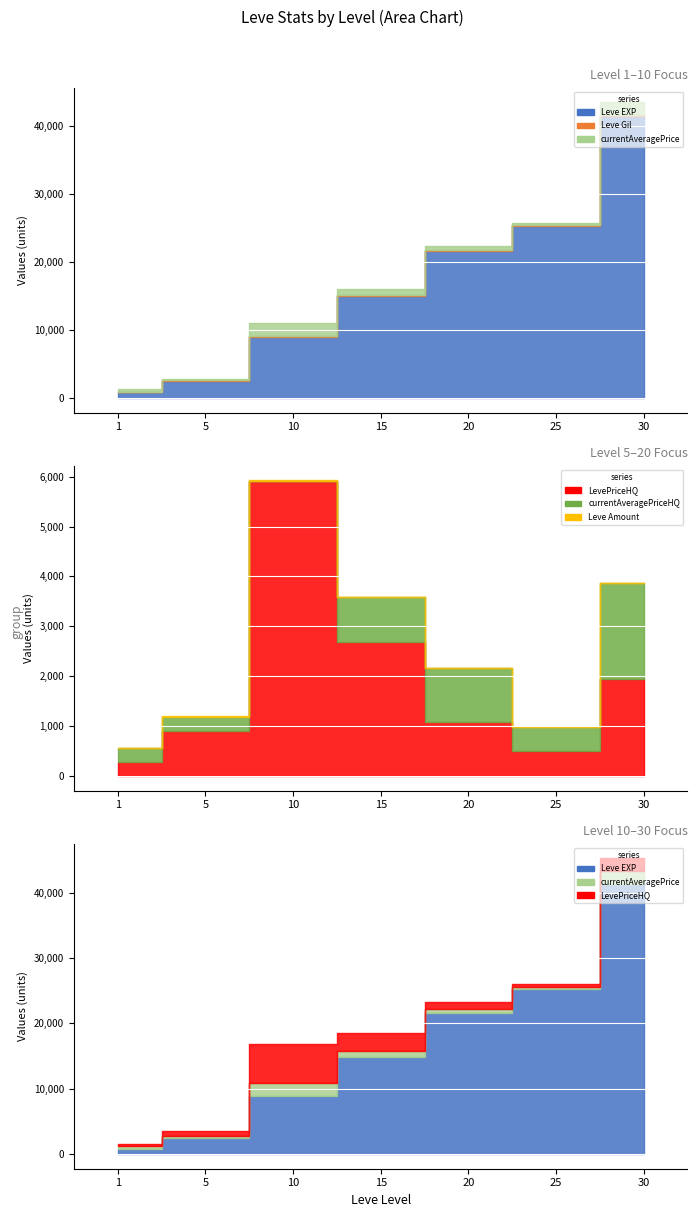

Which series changed the most between 15 and 20?

Leve EXP